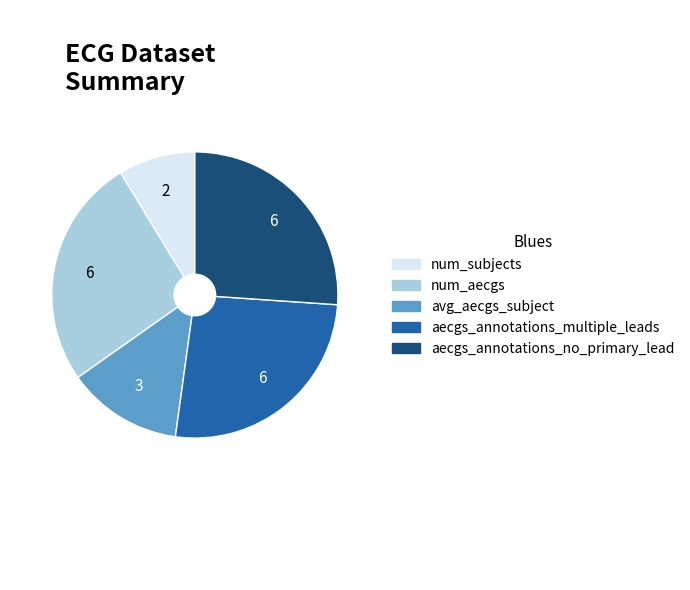

True or false: aecgs_annotations_no_primary_lead accounts for 15% of the total.

False